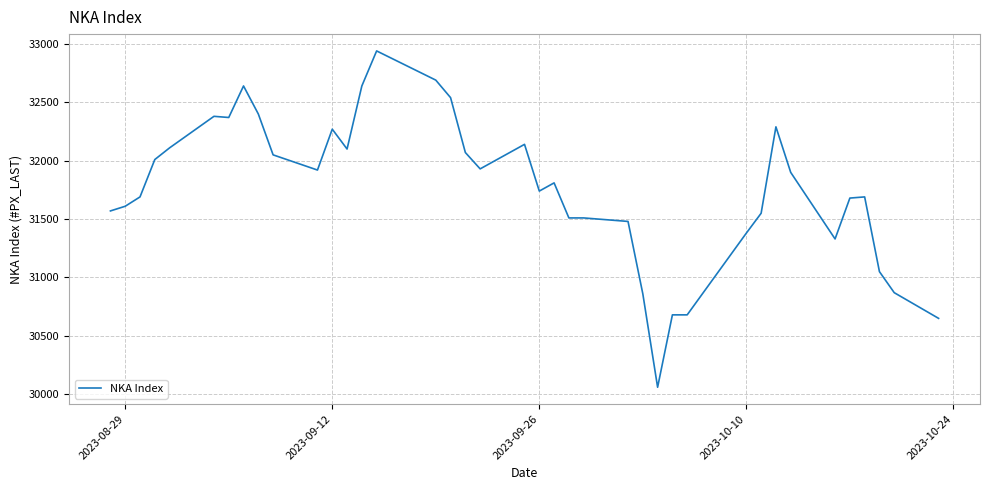

What is the smallest value displayed?

30060